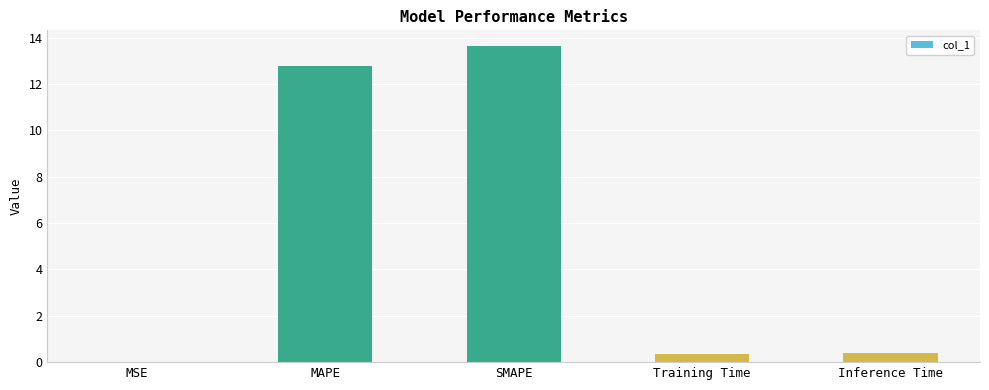

What is the average value?

5.4